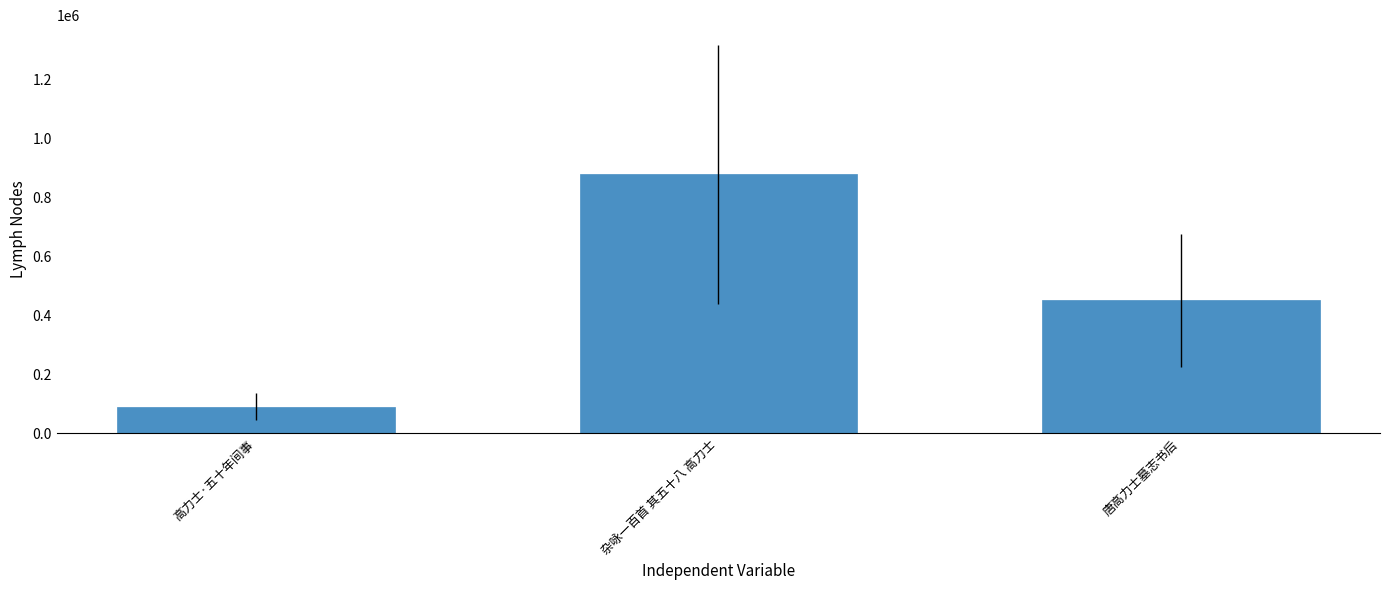

What is the label of the 1st bar from the right?

唐高力士墓志书后